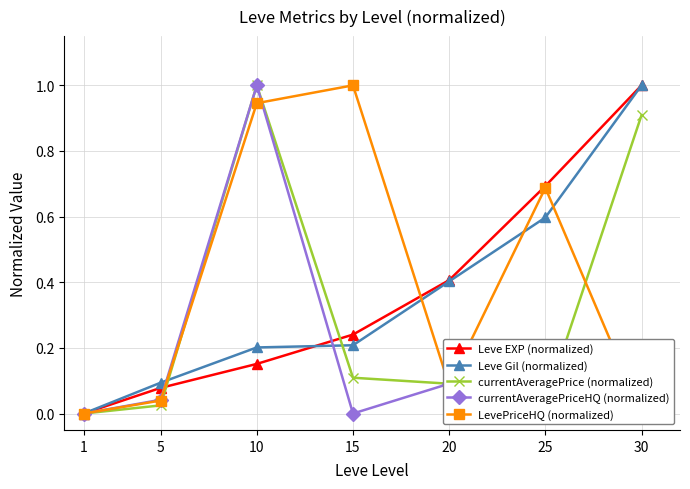

What are all the series names shown in the legend?

Leve EXP (normalized), Leve Gil (normalized), currentAveragePrice (normalized), currentAveragePriceHQ (normalized), LevePriceHQ (normalized)